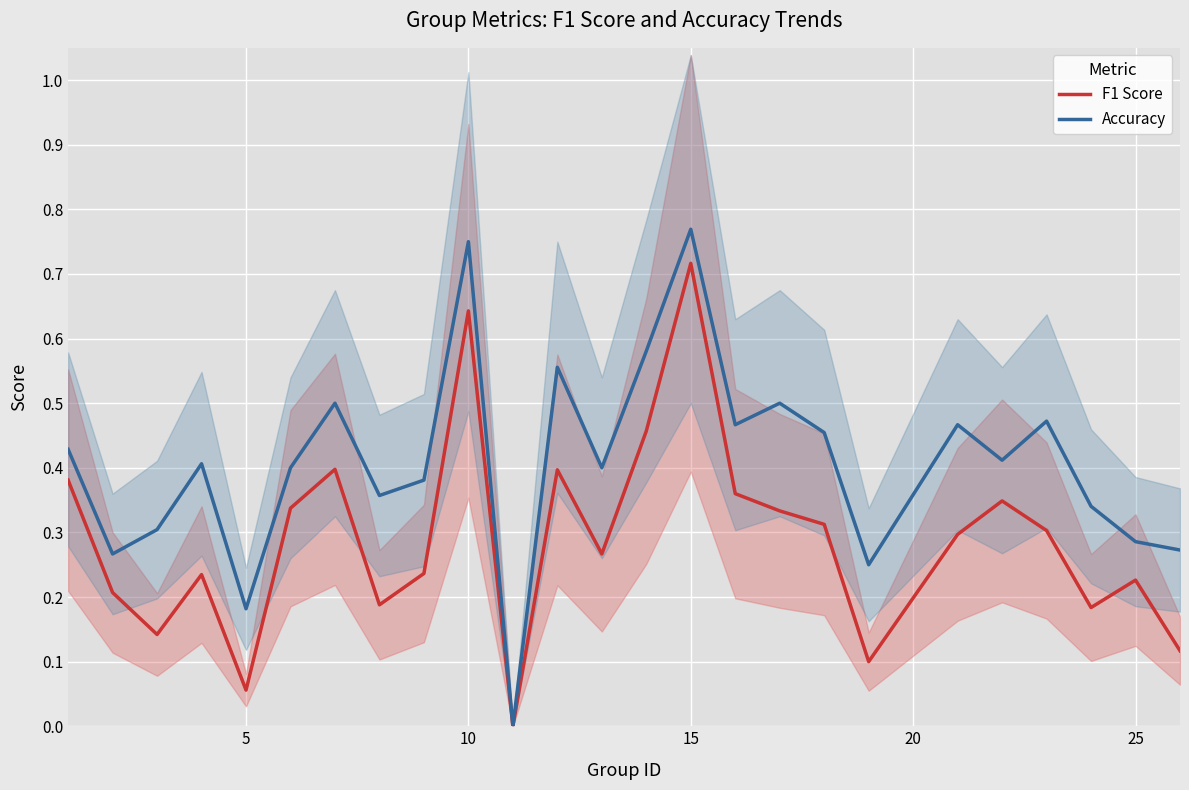

What is the total value across all series at 10?

0.4